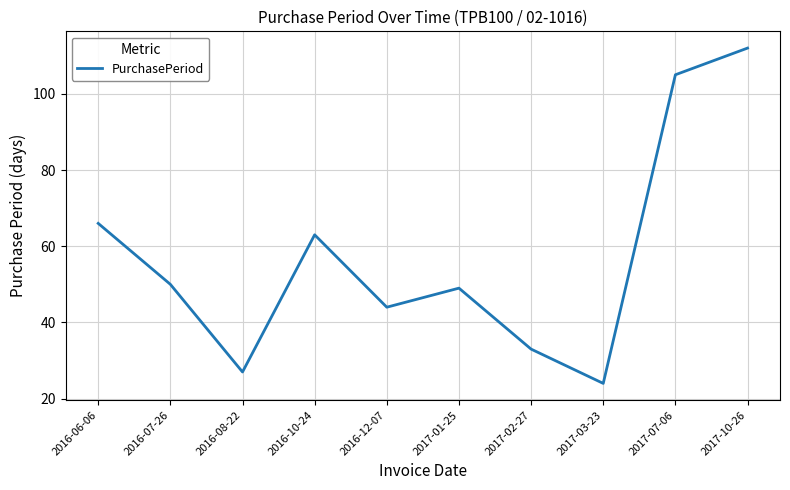

What position from the left is 2017-02-27?

7